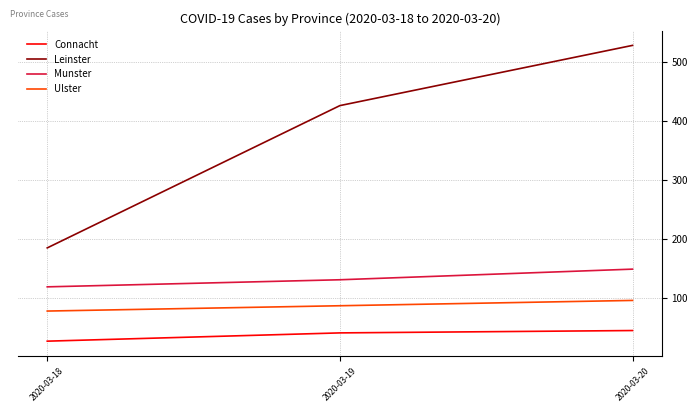

The value of Leinster at 2020-03-18 is 40. True or false?

False